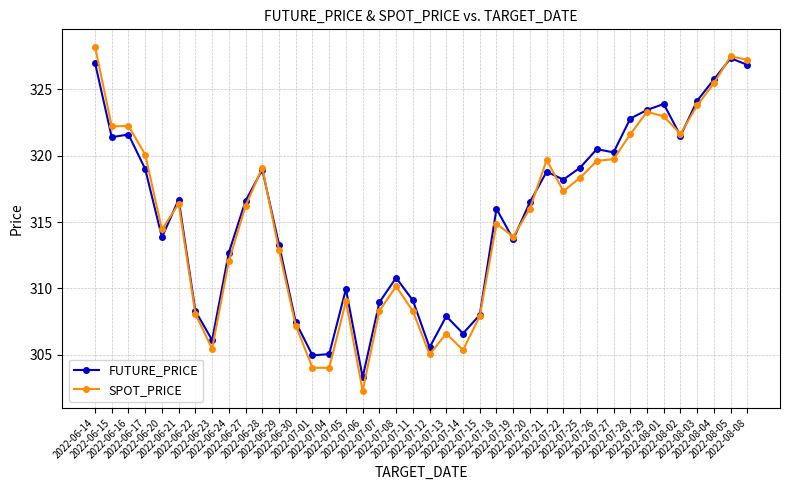

What is the value of the SPOT_PRICE point at the 25th from the left?

314.9